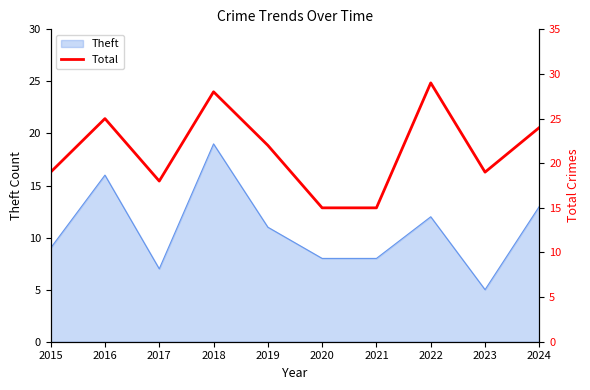

List the labels in order of value, largest first.

2022, 2018, 2016, 2024, 2019, 2015, 2023, 2017, 2020, 2021